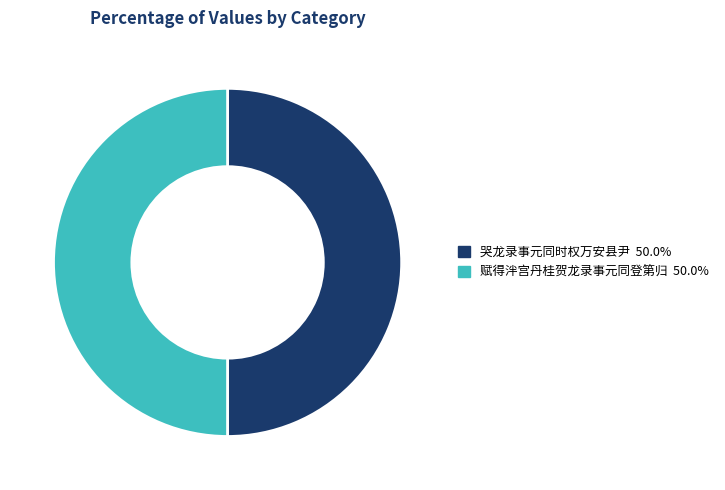

How many segments does this pie chart have?

2